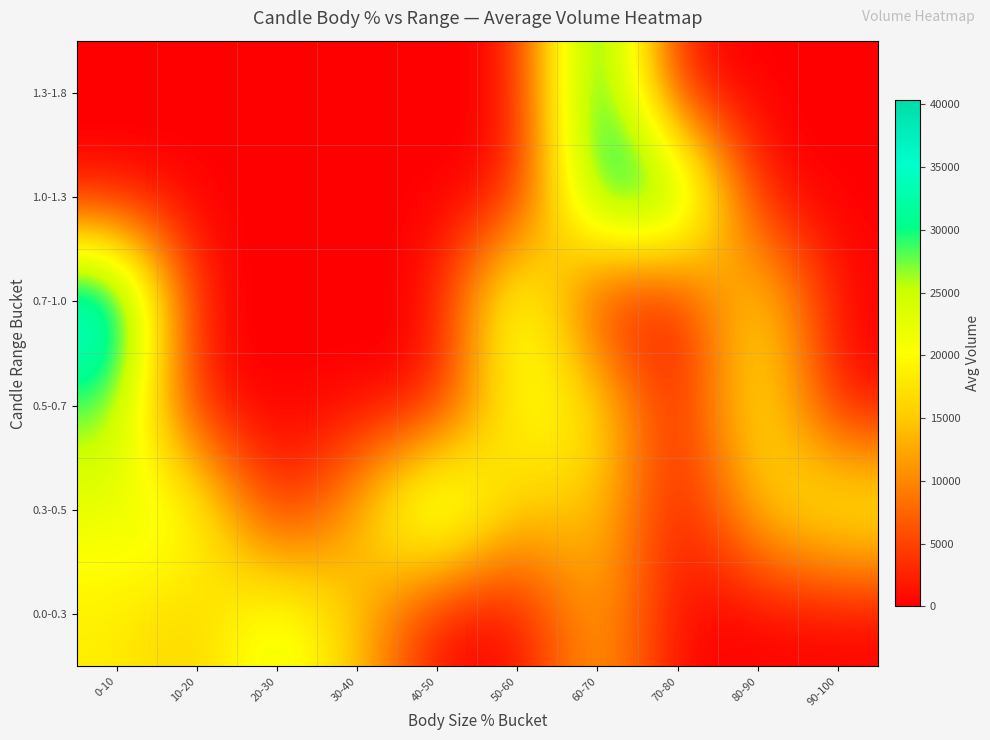

At how many categories does at least one series exceed 19601?

9